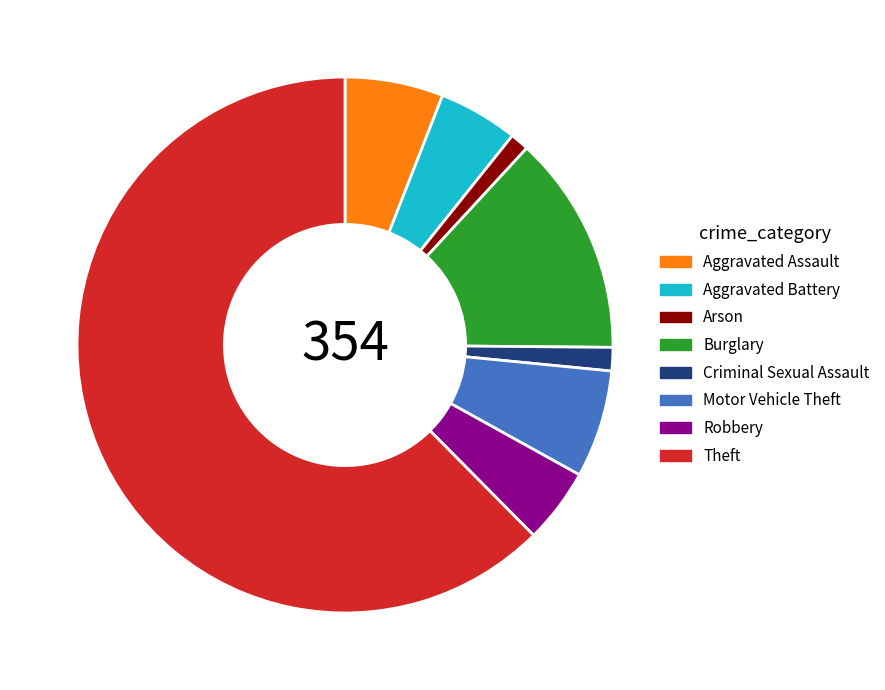

Is Robbery the majority of the pie?

No